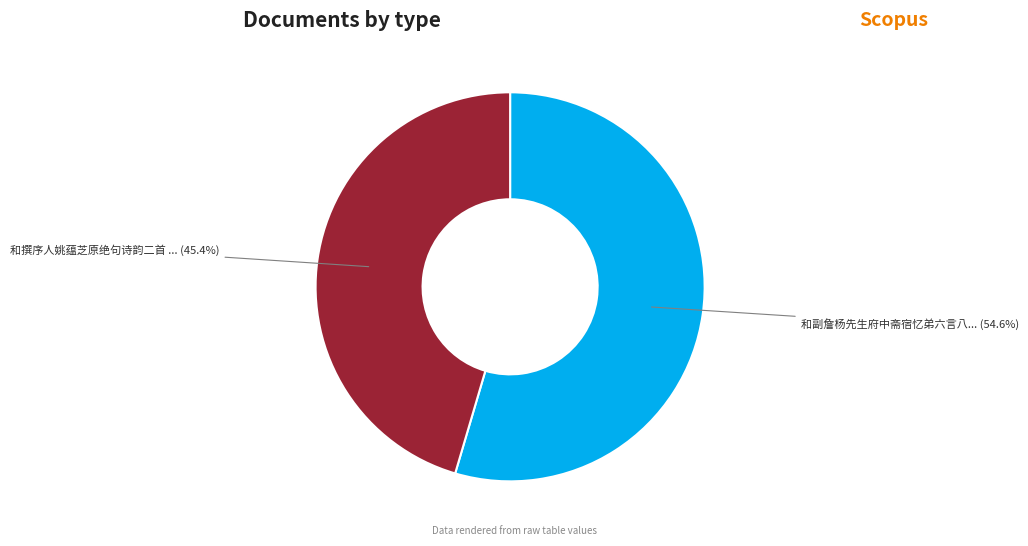

Is there a majority slice in this chart?

Yes